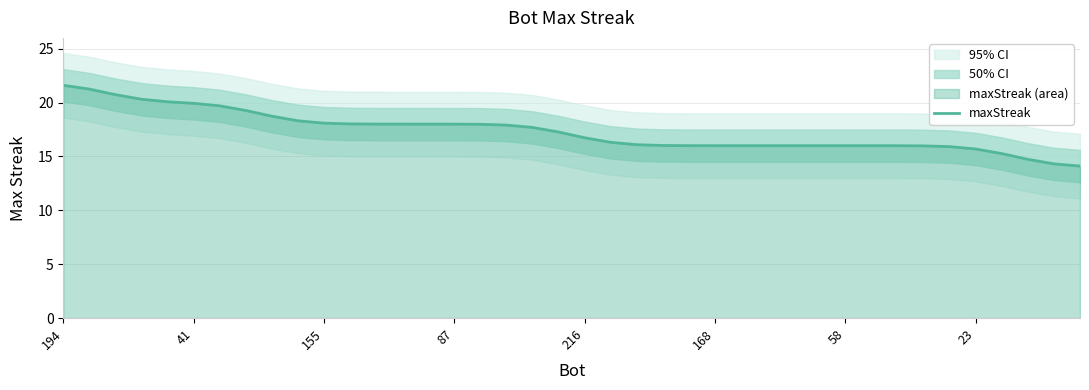

True or false: the data shows 8.9 at 23.

False